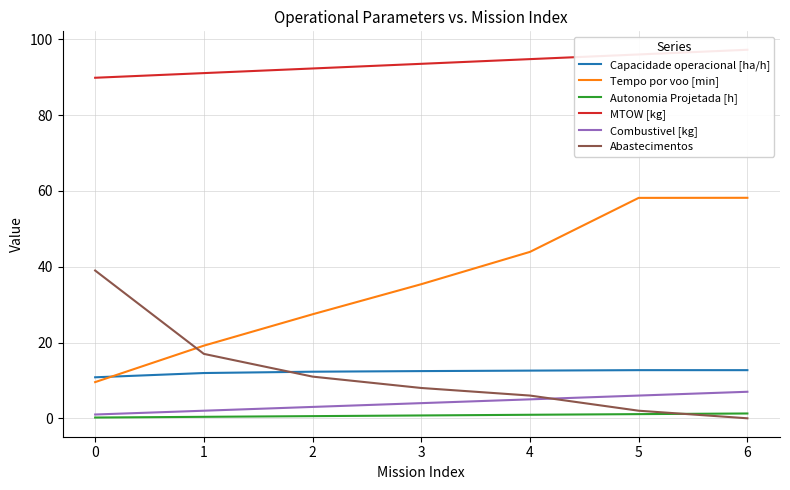

What is the difference between the maximum and minimum values in the Combustivel [kg] series?

6.0